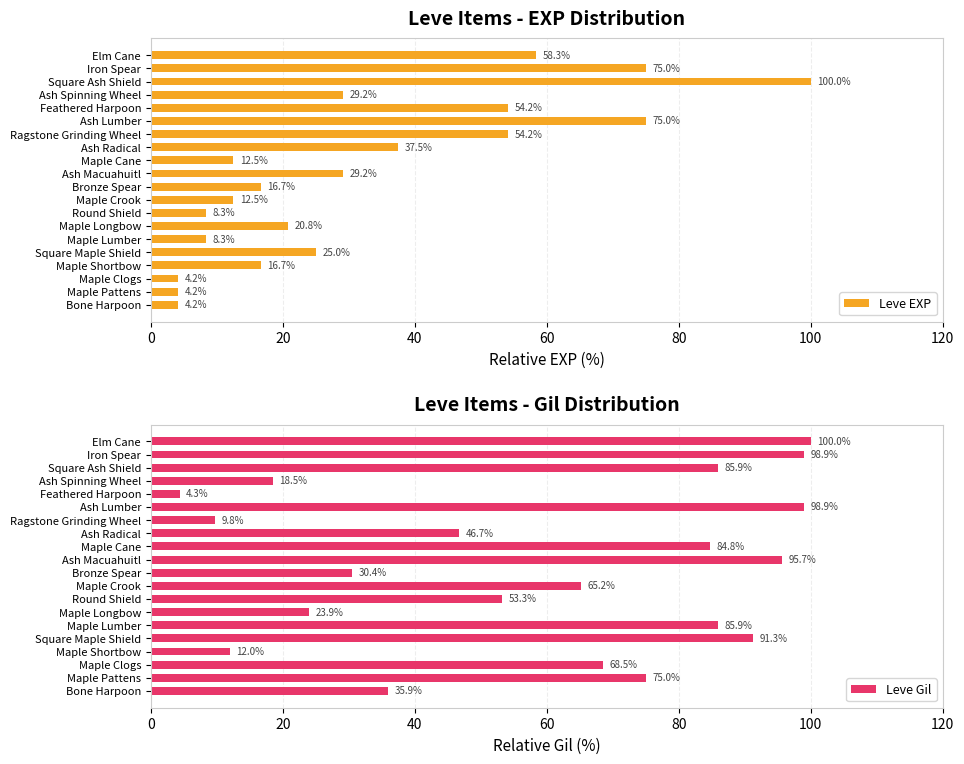

How many values in the Leve Gil series exceed 68?

10